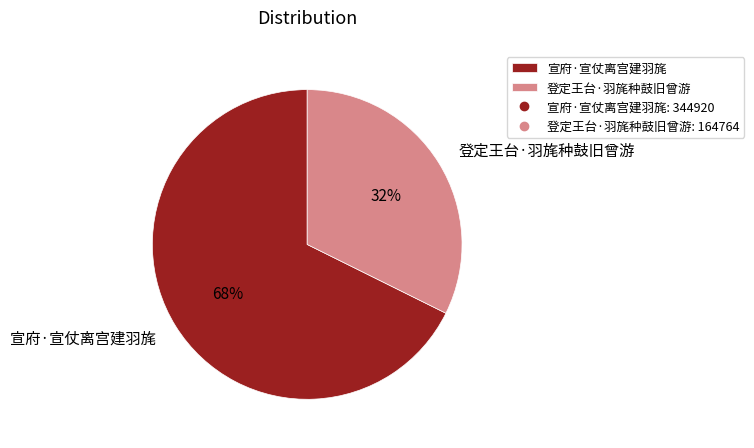

What percentage is the 登定王台·羽旄种鼓旧曾游 slice, to the nearest percent?

32%